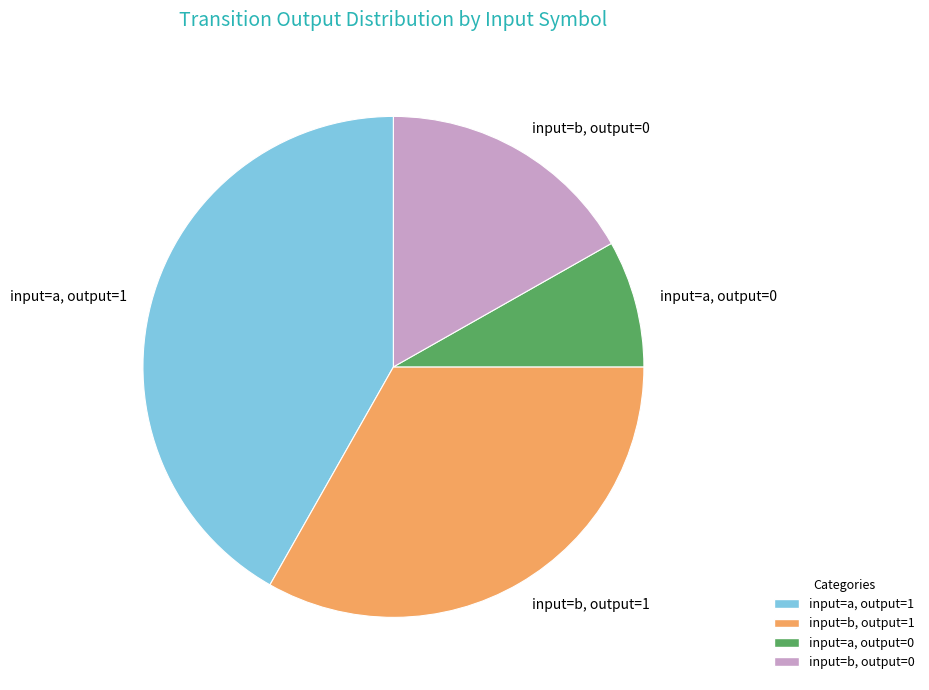

What is the ratio of the value at input=b, output=0 to the value at input=a, output=1?

0.4